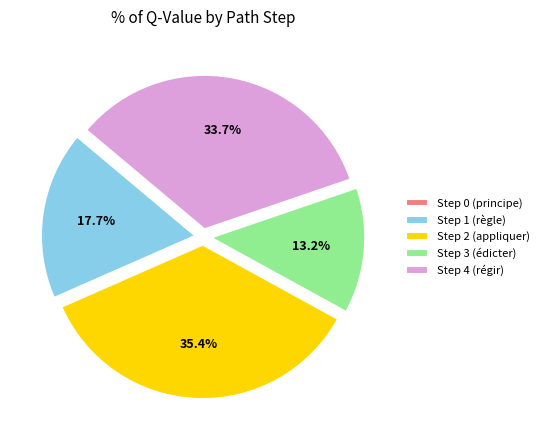

To the nearest percent, what portion does Step 1 (règle) represent?

18%